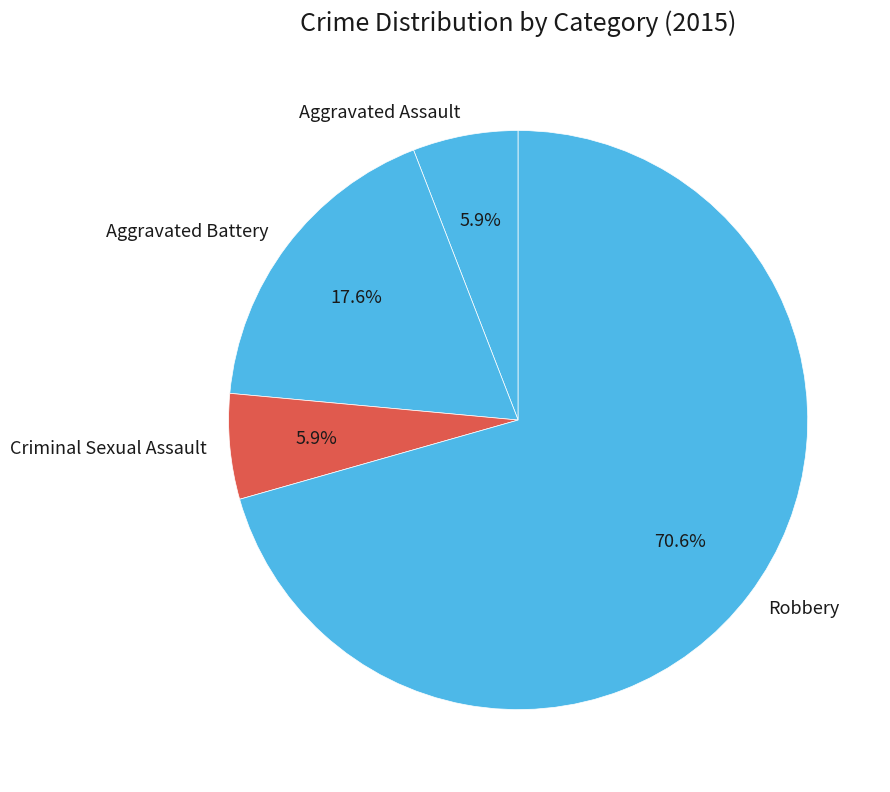

Which slice is the largest?

Robbery